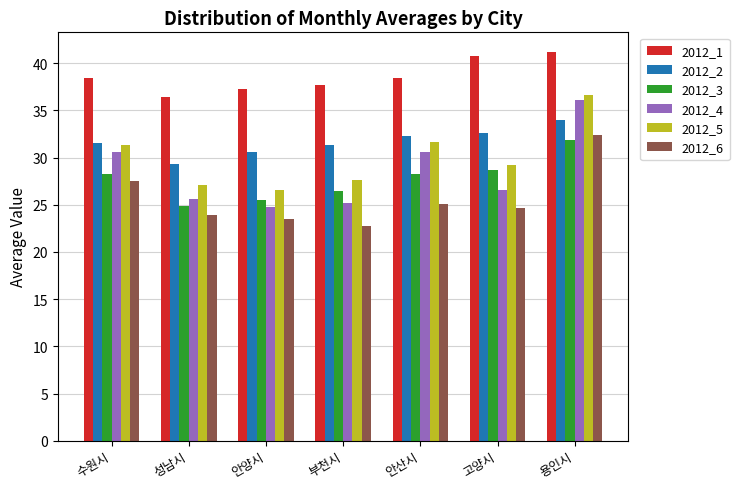

What is the difference between the highest and lowest values at 부천시?

14.9